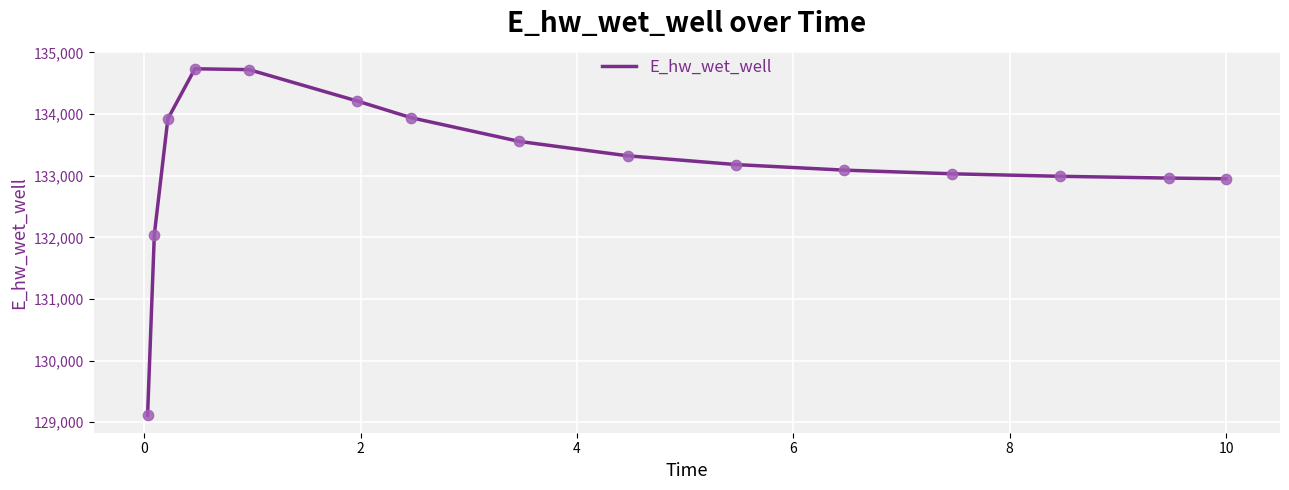

What is the maximum value shown in the chart?

134734.7